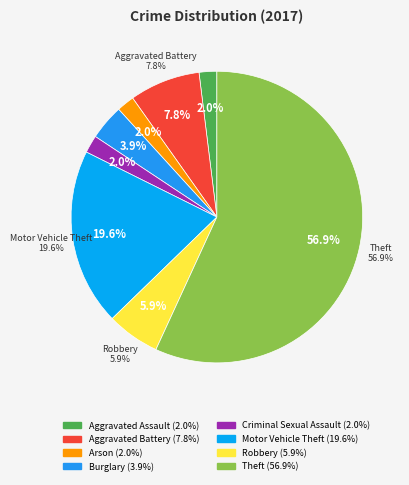

What percentage is the Criminal Sexual Assault slice, to the nearest percent?

2%